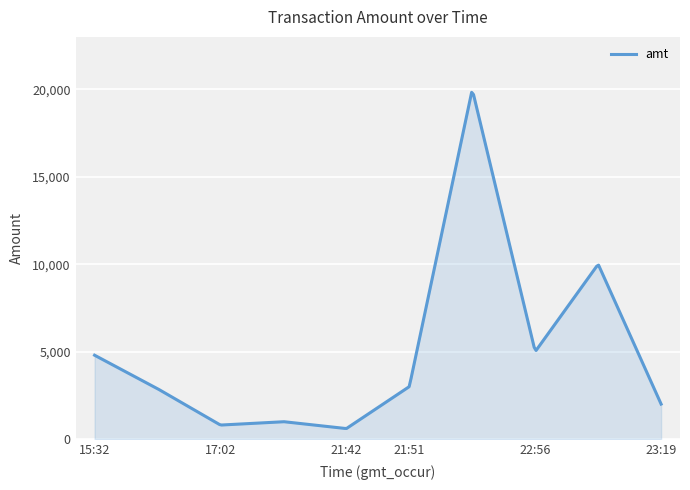

What is the smallest value displayed?

607.0